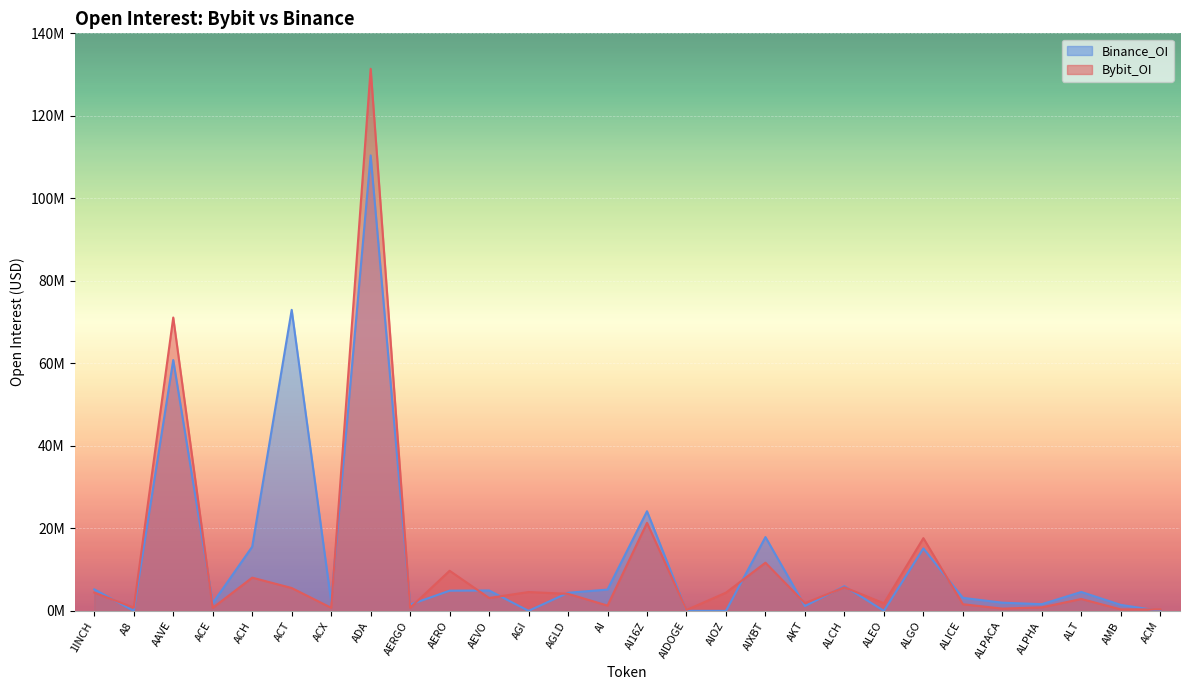

What are all the series names shown in the legend?

Binance_OI, Bybit_OI